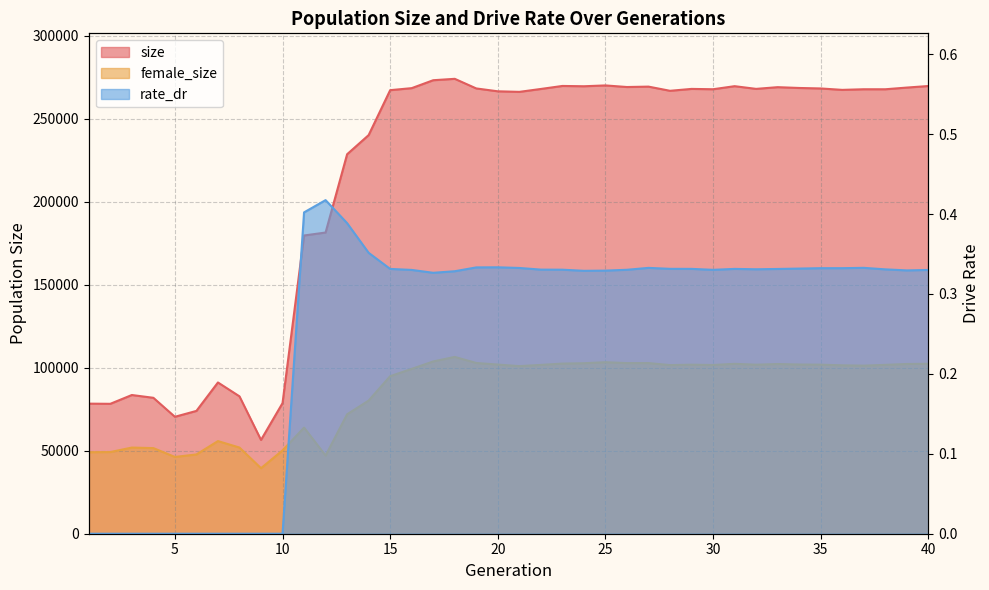

What is the value of the size point at the 34th from the left?

268476.0